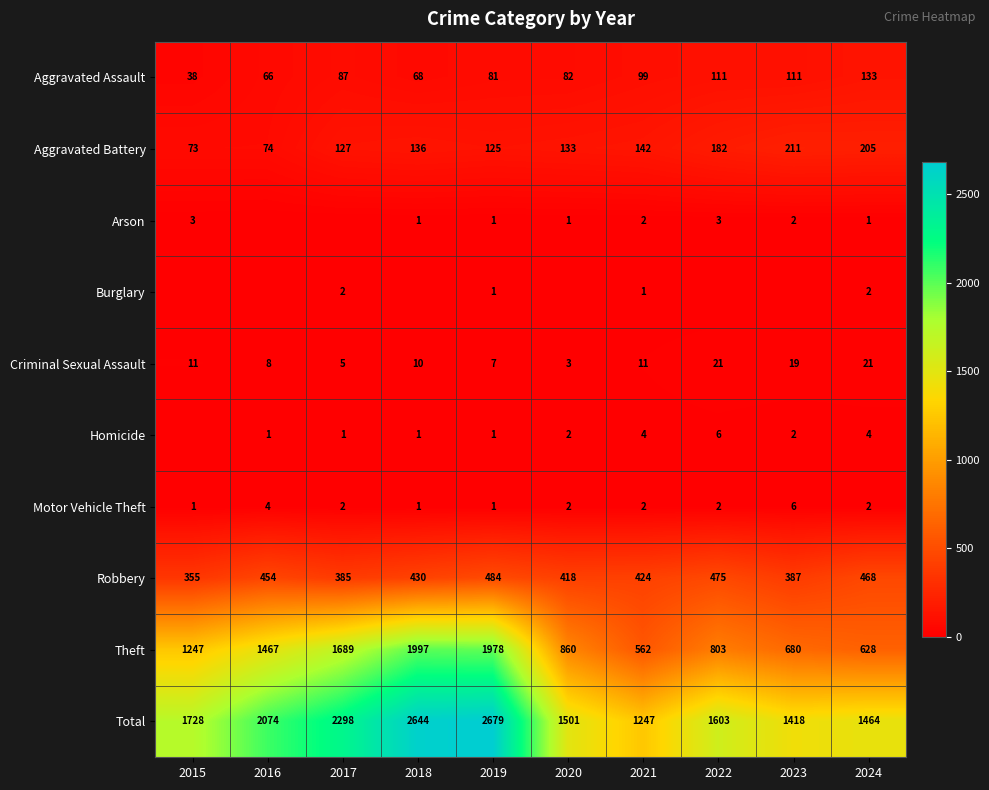

What is the difference between the Theft values at 2020 and 2024?

232